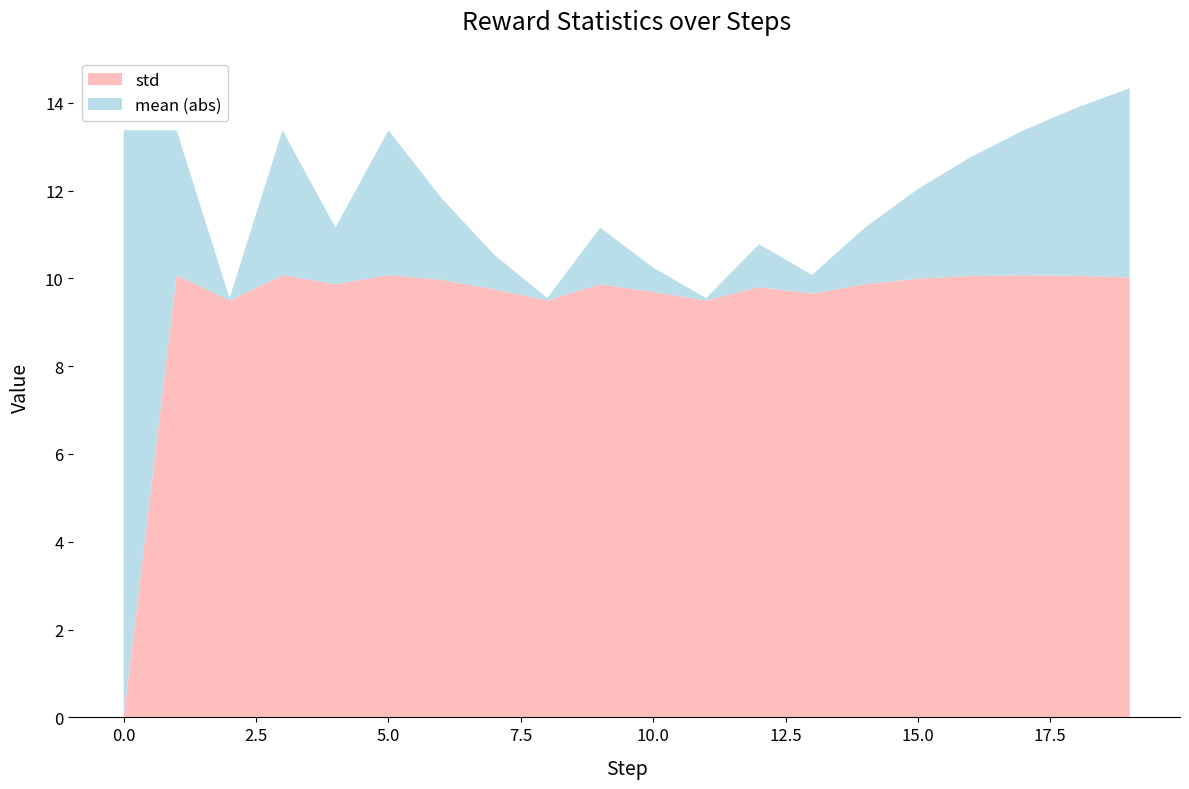

Reading right to left, transcribe all the data shown in this chart.

std: 19=10.0	18=10.1	17=10.1	16=10.1	15=10.0	14=9.9	13=9.7	12=9.8	11=9.5	10=9.7	9=9.9	8=9.5	7=9.8	6=10.0	5=10.1	4=9.9	3=10.1	2=9.5	1=10.1	0=0.0
mean: 19=-4.3	18=-3.8	17=-3.3	16=-2.7	15=-2.0	14=-1.3	13=-0.4	12=-1.0	11=0.1	10=-0.6	9=-1.3	8=0.1	7=-0.8	6=-1.9	5=-3.3	4=-1.3	3=-3.3	2=0.1	1=-3.3	0=-13.4